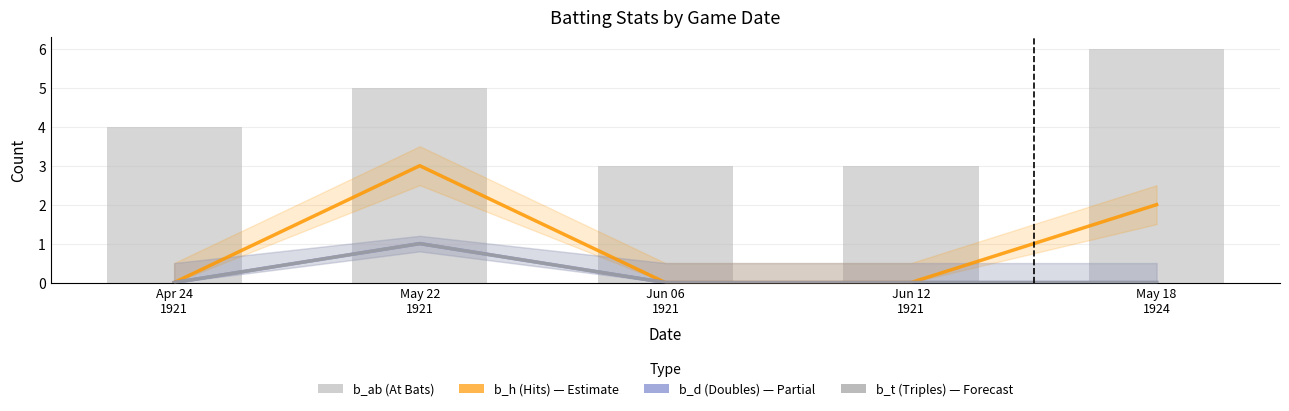

How many data points does each series have?

5